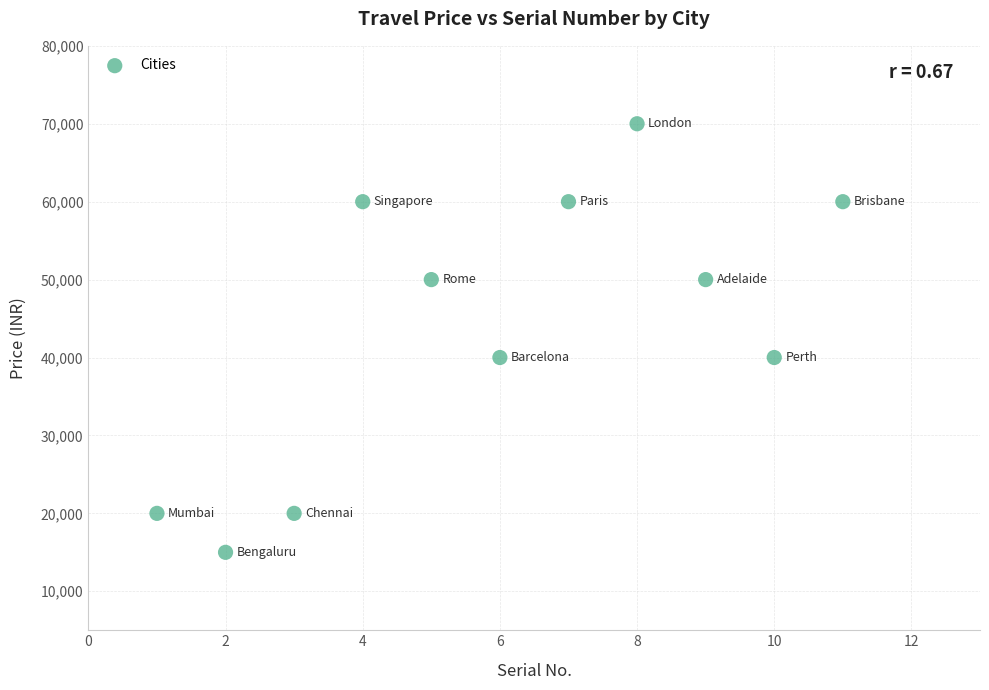

What is the range of Y values (max minus min)?

55000